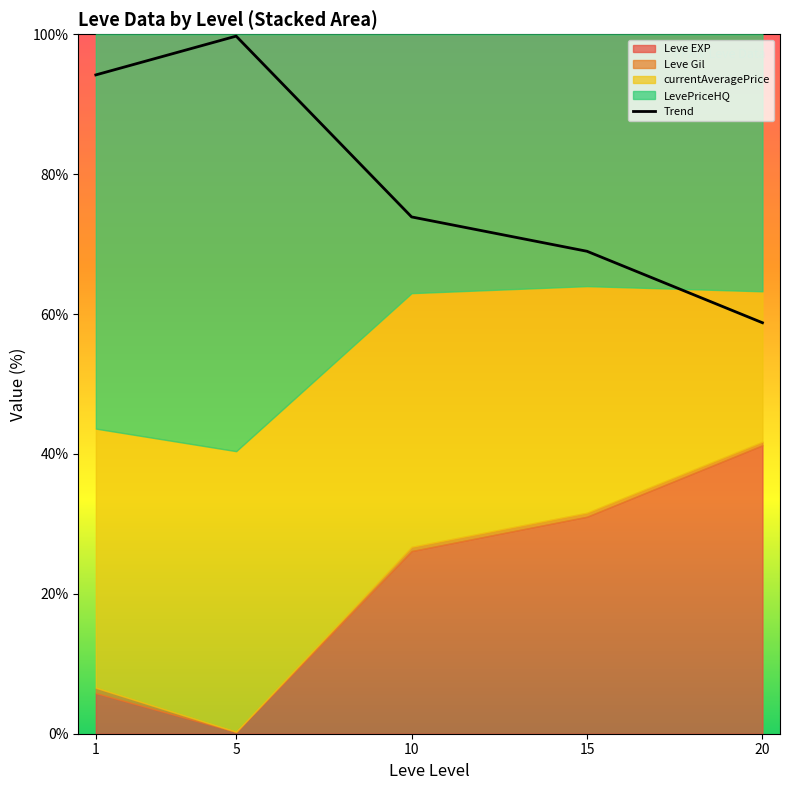

Reading right to left, extract all data points from this chart.

58.8	69.0	73.9	99.7	94.2